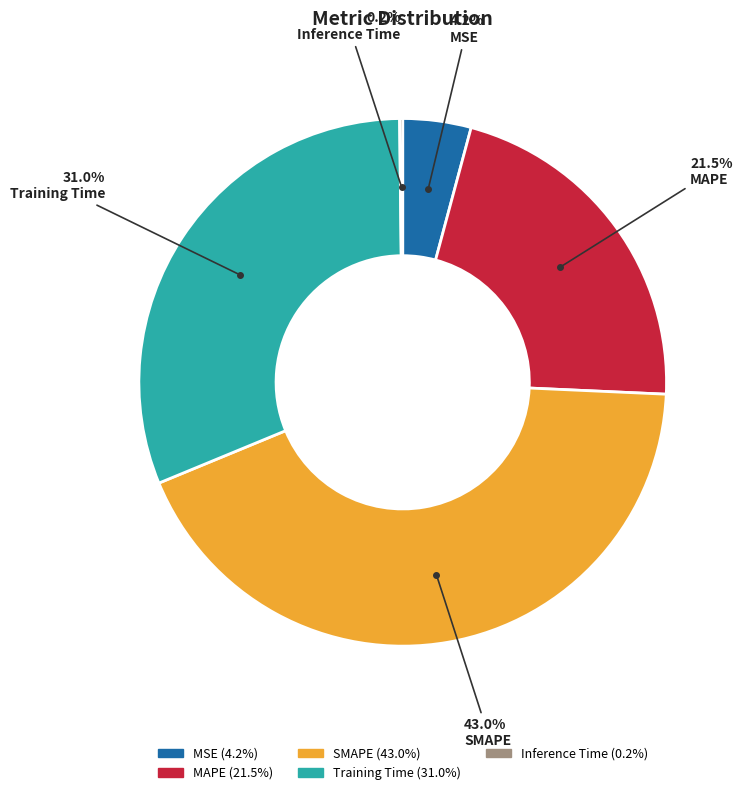

Does SMAPE account for over 50% of the chart?

No